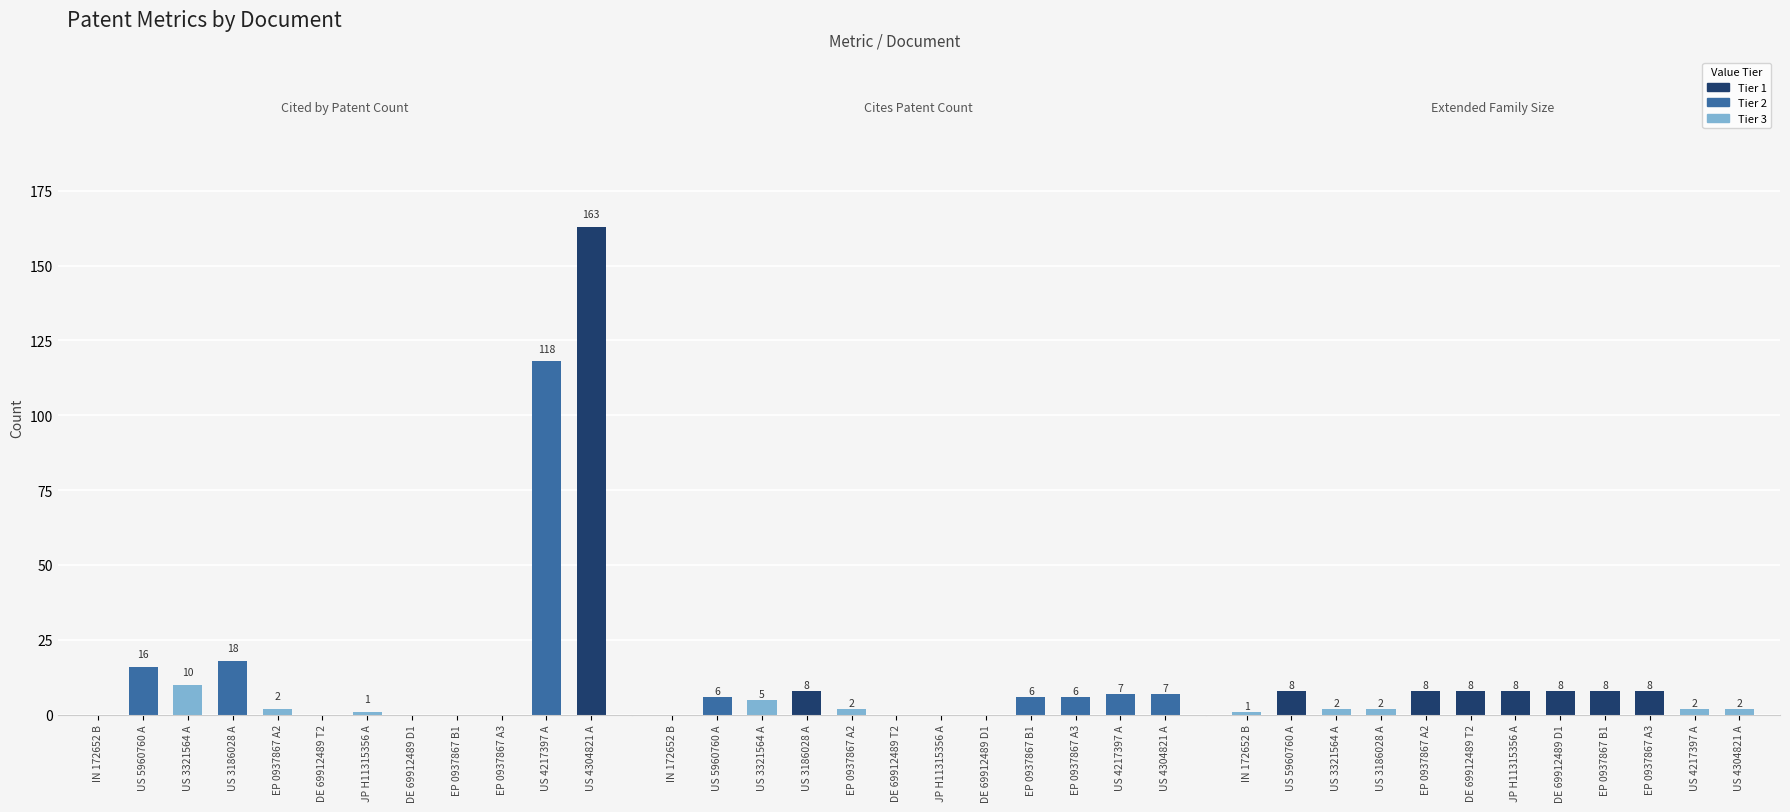

What is the difference between the second highest and second lowest values in the Extended Family Size series?

6